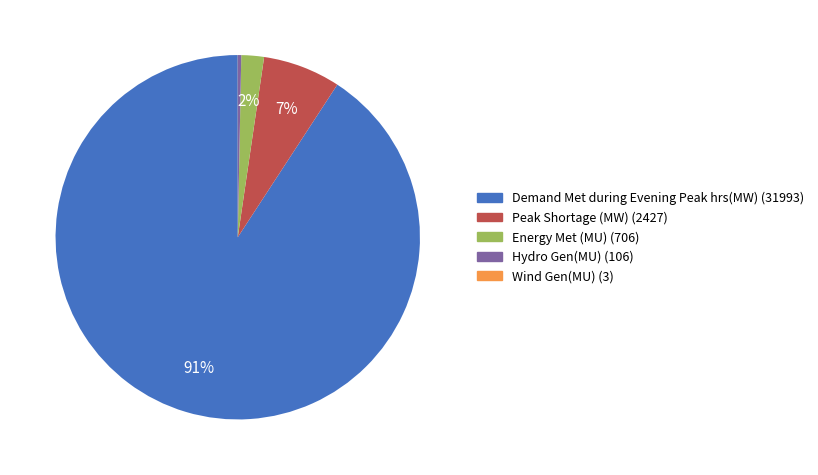

Which has a higher value, Hydro Gen(MU) or Peak Shortage (MW)?

Peak Shortage (MW)